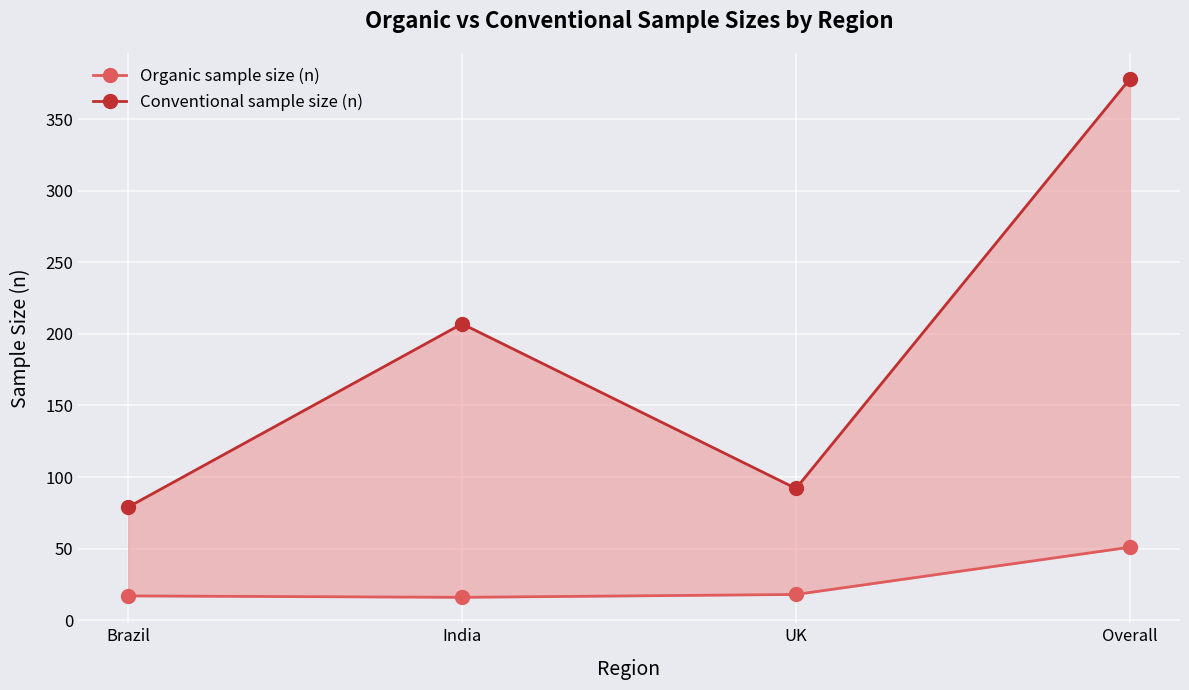

Where is the first local minimum for Organic sample size (n)?

India